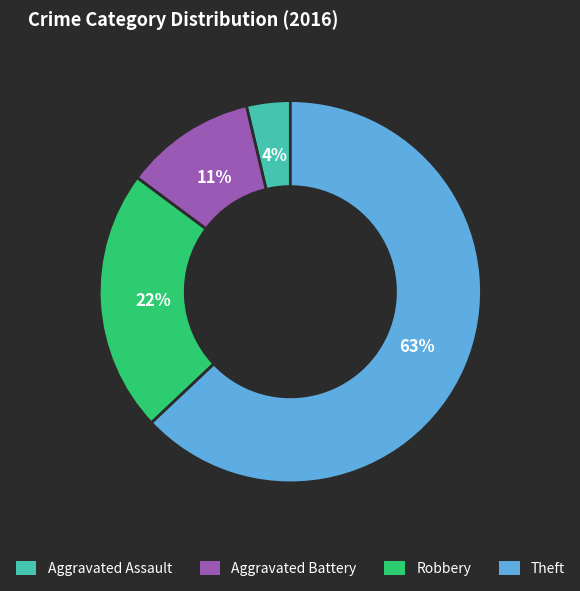

True or false: Robbery accounts for 22% of the total.

True